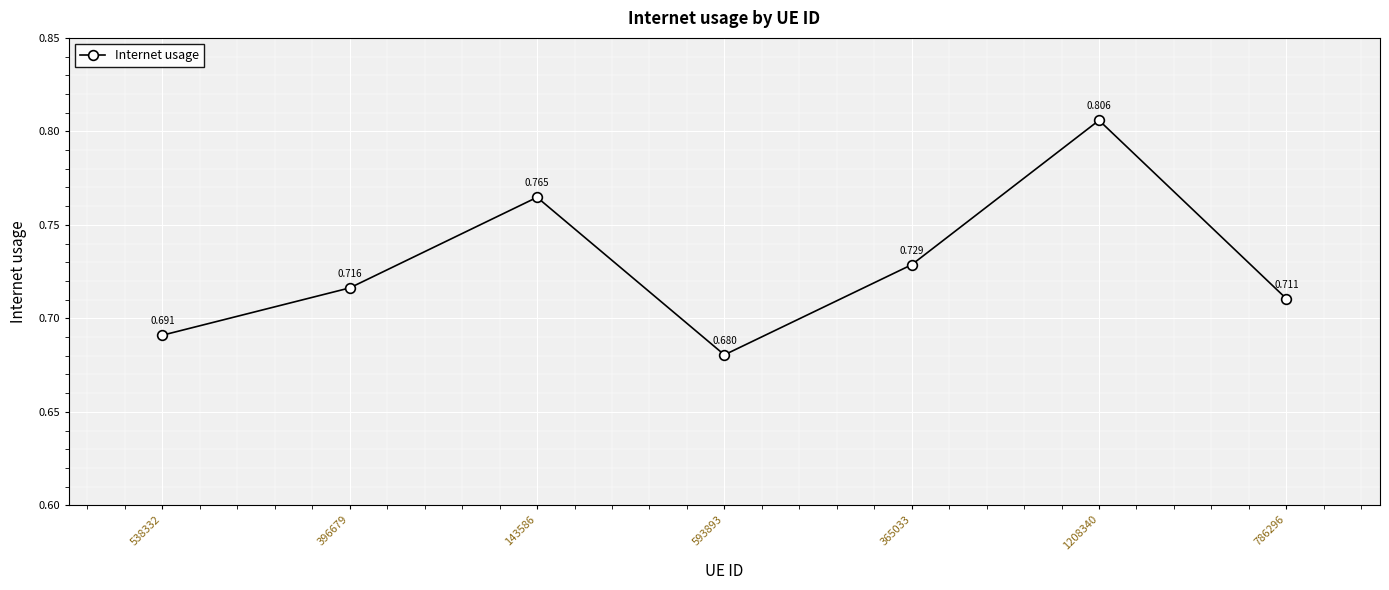

Is it true that the value at 538332 is 0.2?

False